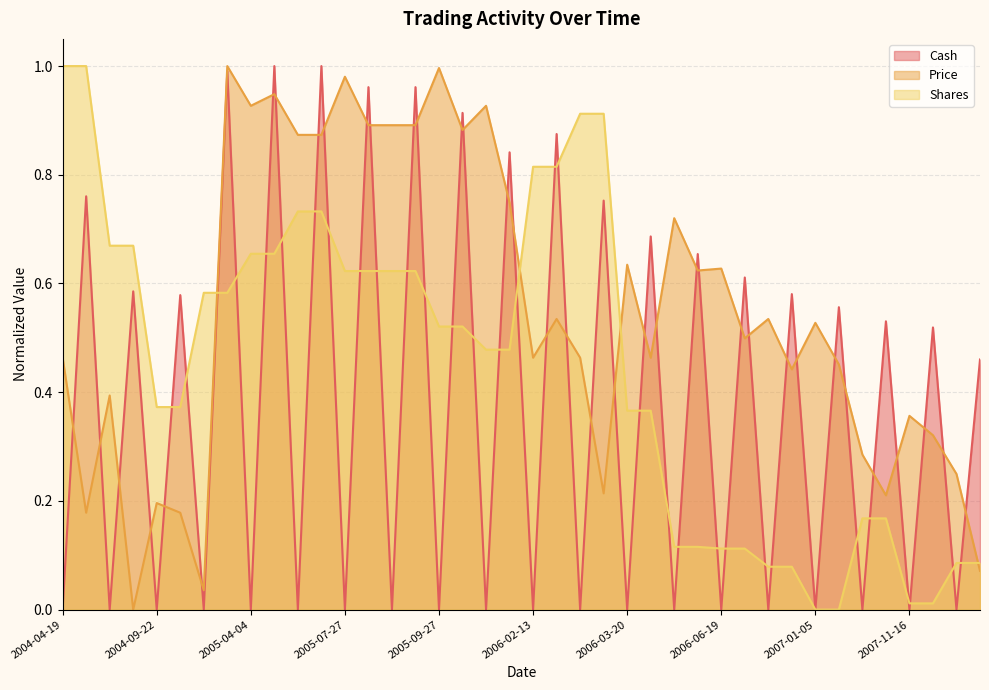

Which series has the largest range (max minus min)?

Cash